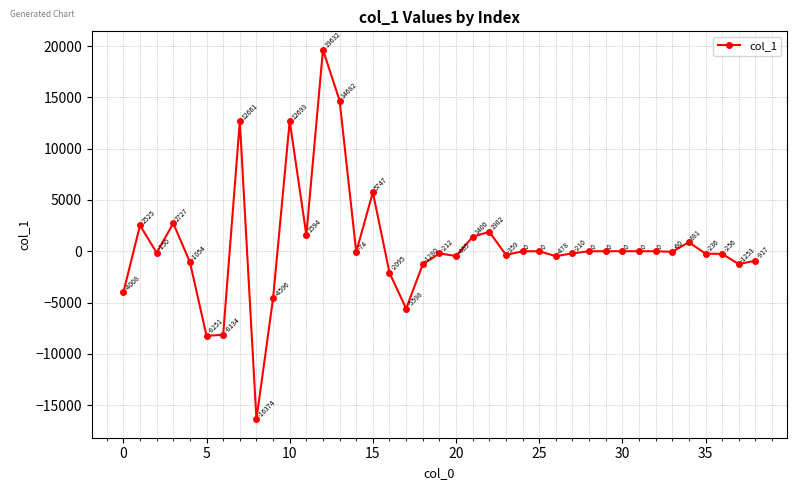

What is the maximum value shown in the chart?

19632.1